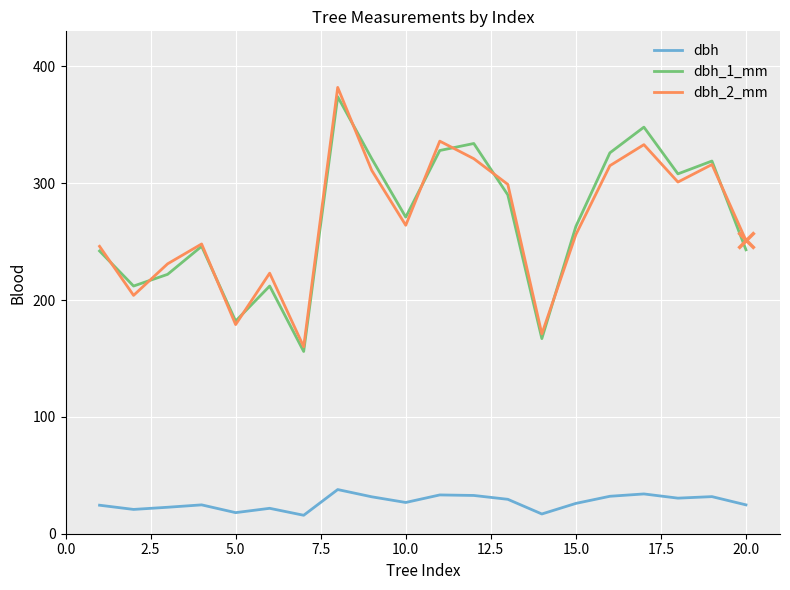

What is the minimum value for dbh_1_mm?

156.0